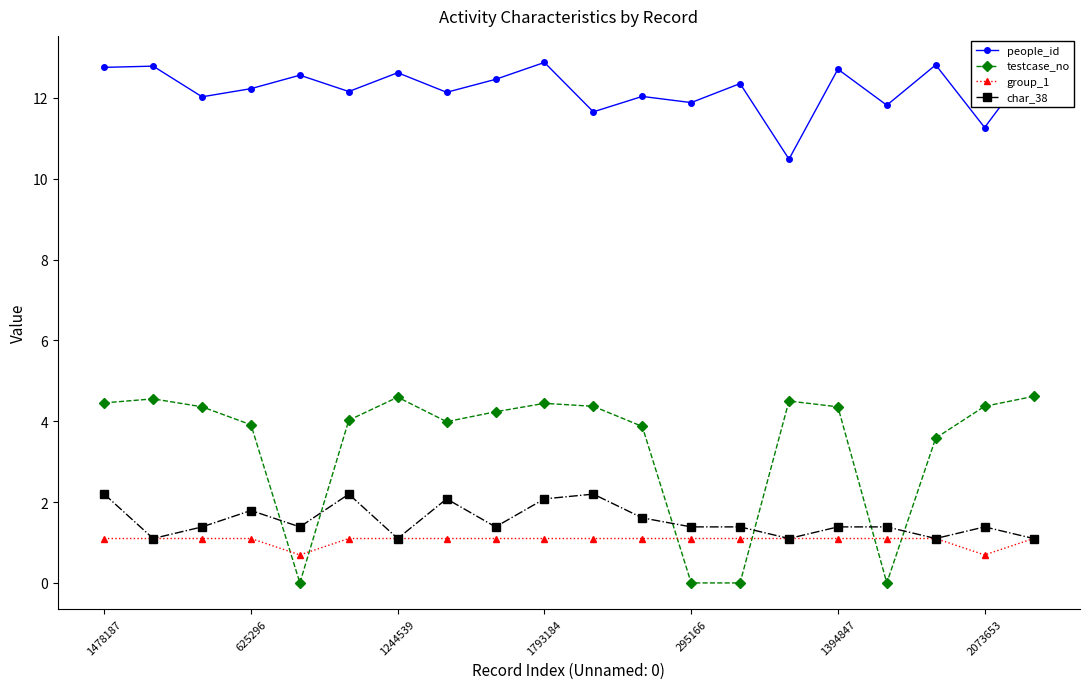

At which label does group_1 reach its peak?

1478187